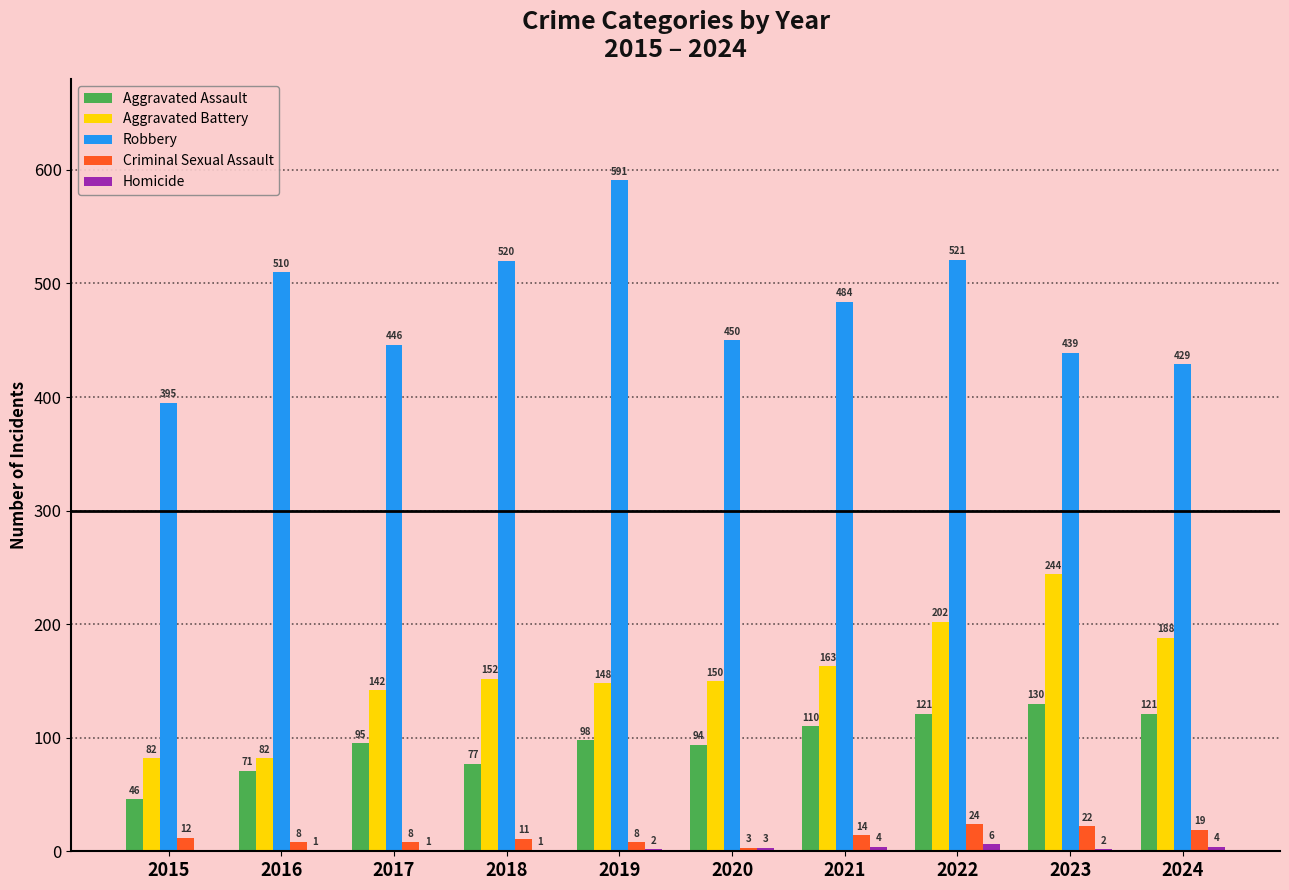

Which series changed the most between 2015 and 2016?

Robbery